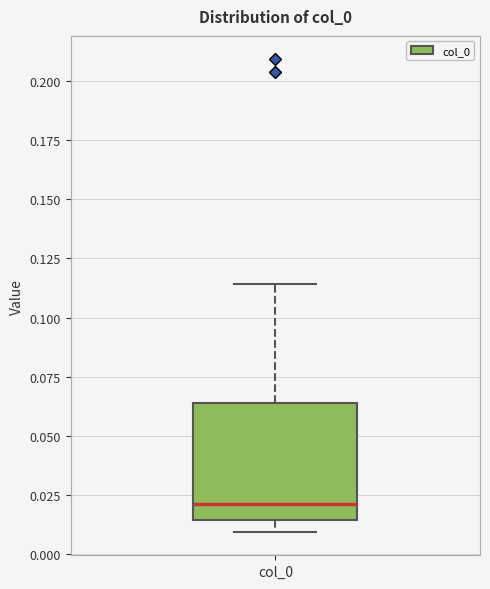

Transcribe this box plot: give where the median line is, the range the box spans, and where the two whiskers end, as read against the y-axis. The values are not printed on the chart, so give them approximately, as read against the axis.

median 0.020, box 0.015 to 0.065, whiskers 0.010 to 0.115